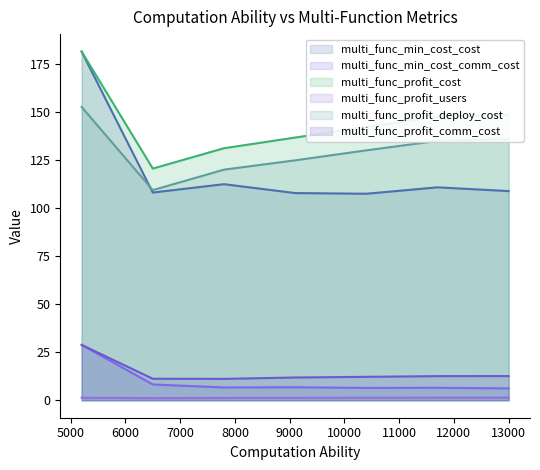

The value of multi_func_profit_users at 13000 is 1.4. True or false?

True